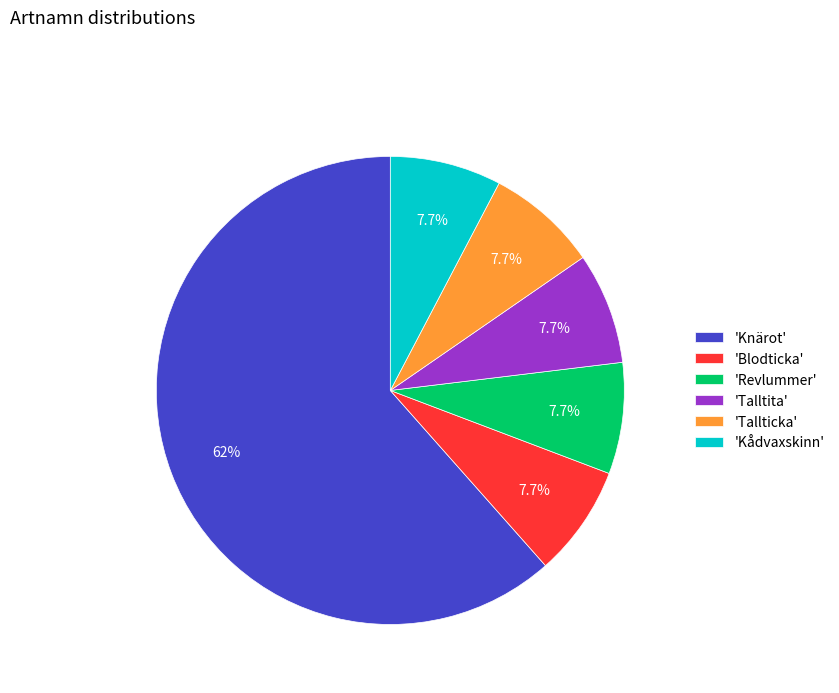

Which category accounts for the majority?

'Knärot'